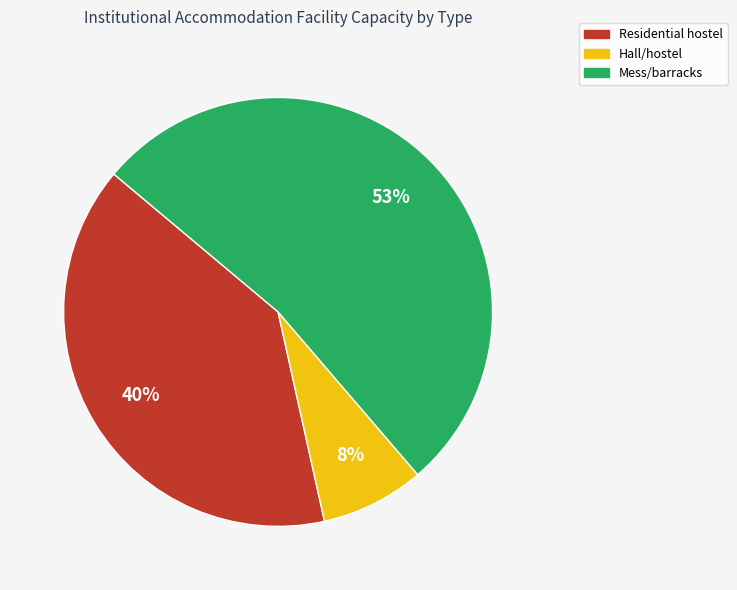

Count the number of slices in the pie.

3